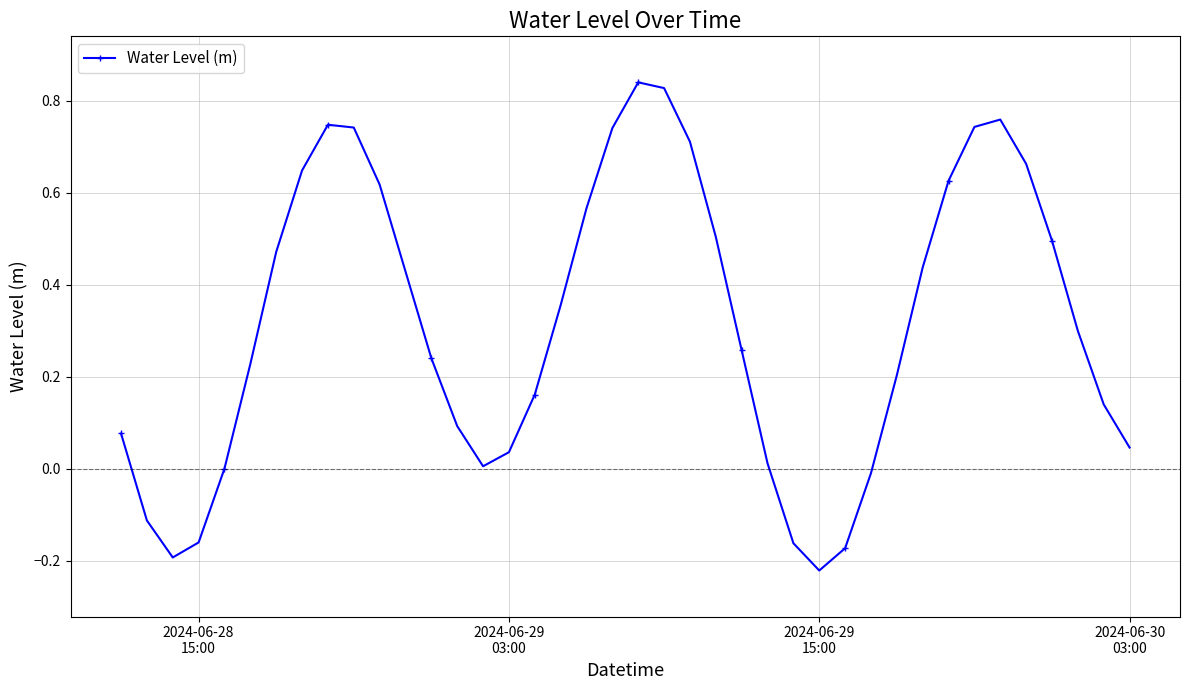

What is the difference between the maximum and minimum values?

1.1